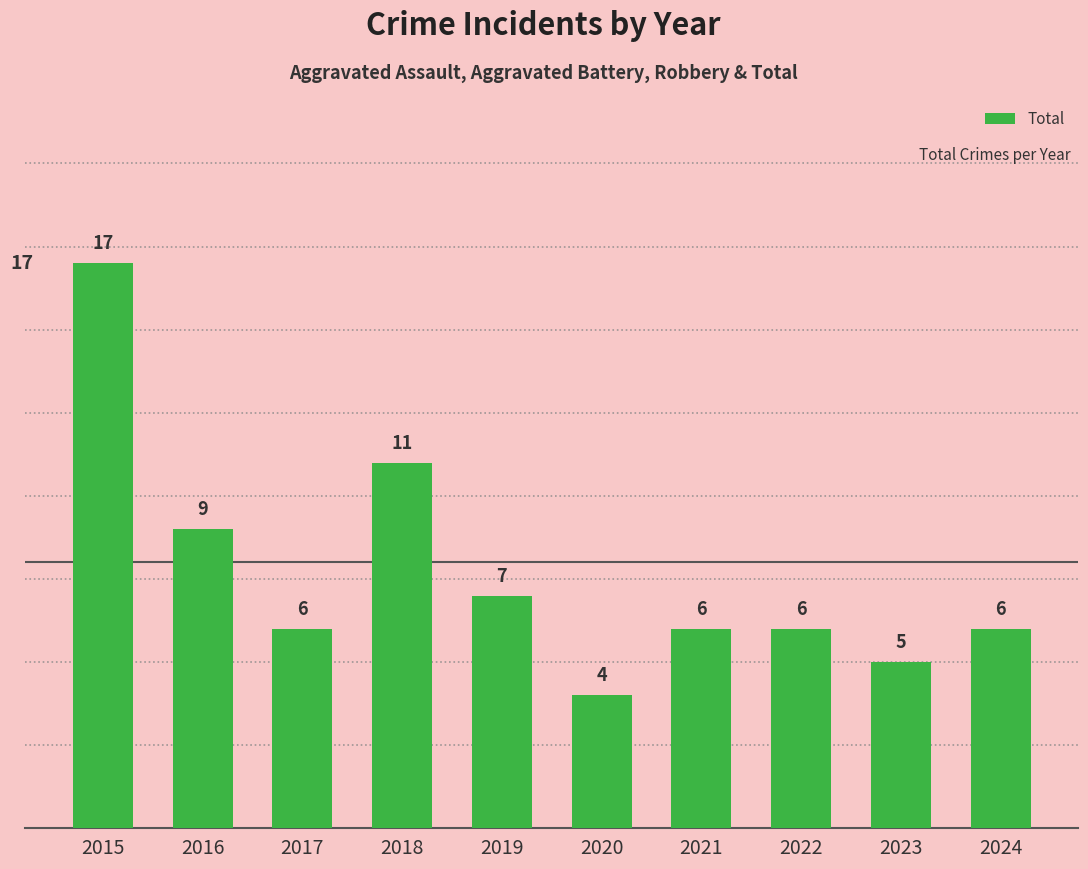

Where is the data nearest to the value 10?

2016